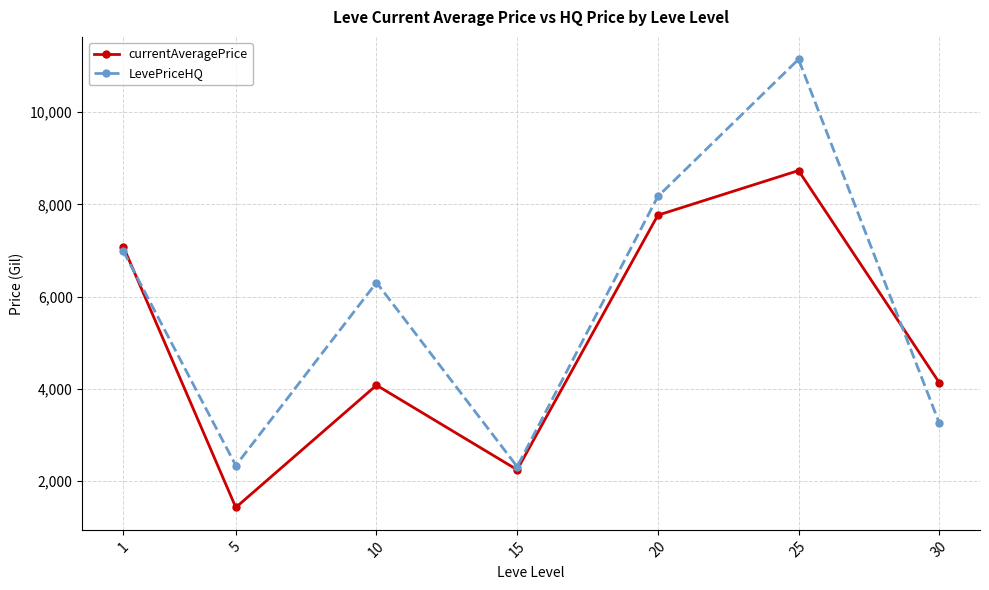

In currentAveragePrice, how many points are higher than both neighbors (excluding endpoints)?

2